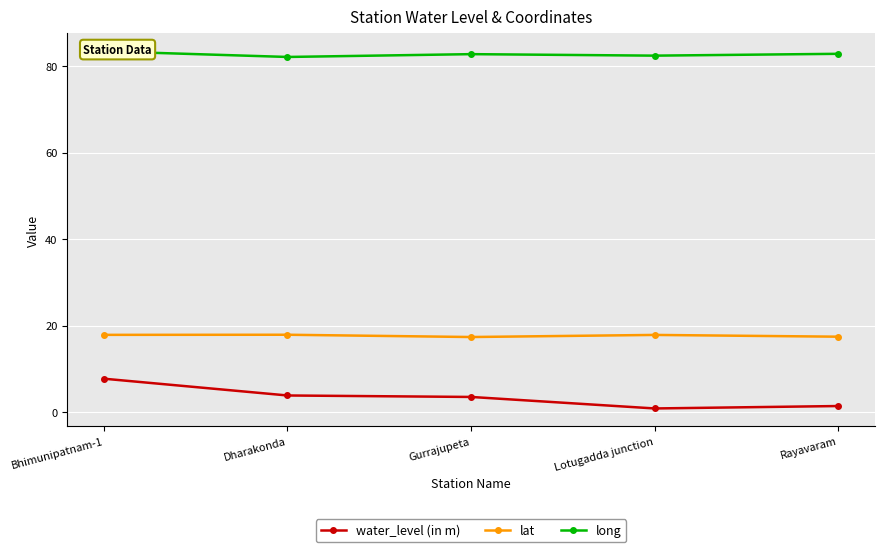

What is the label of the 2nd point from the left?

Dharakonda